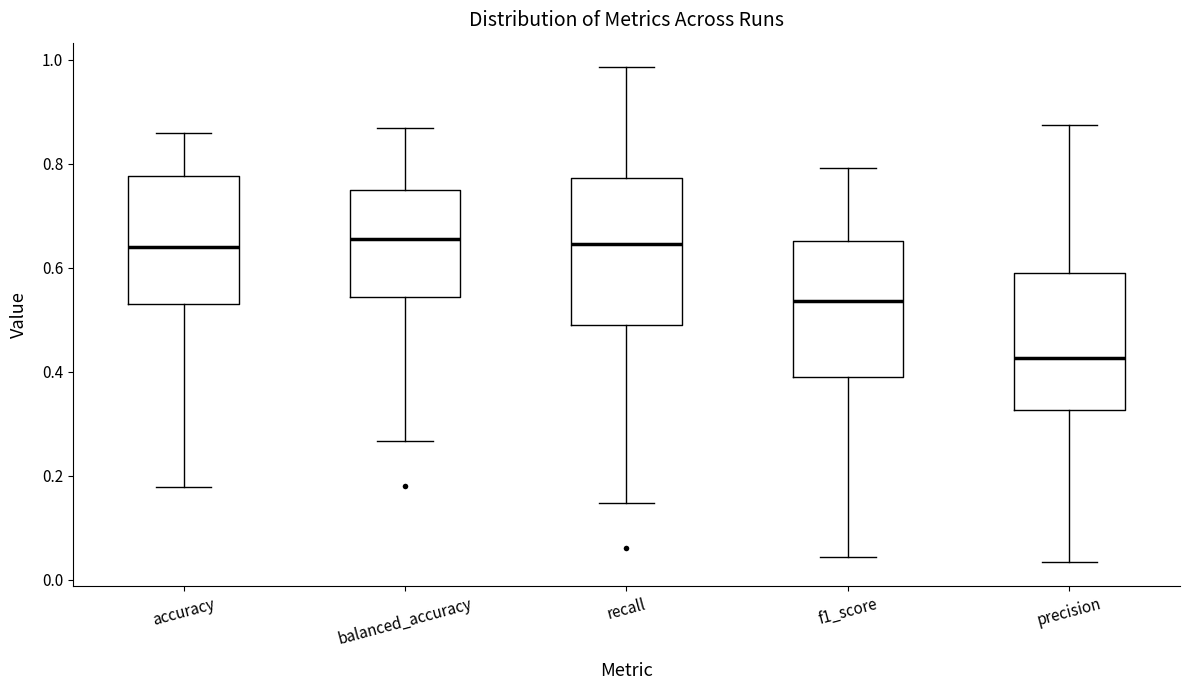

Which box is the tallest, from its lower edge to its upper edge?

recall